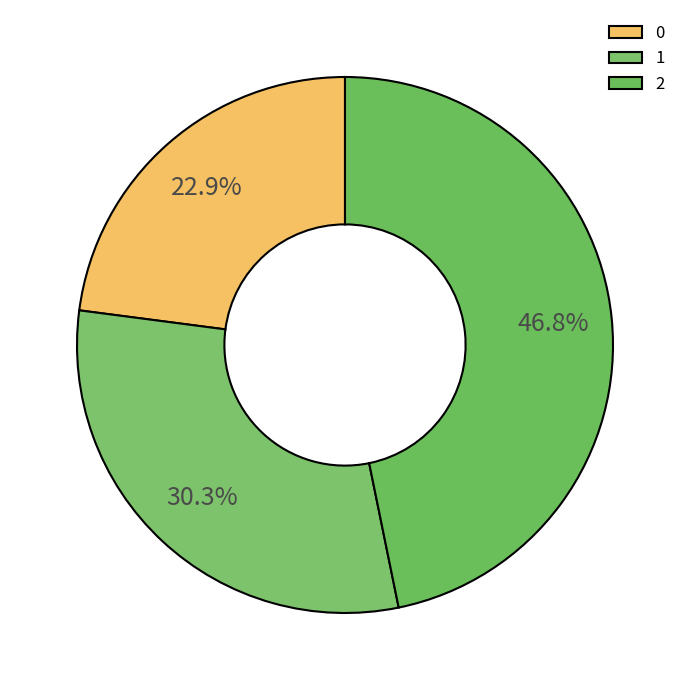

Do 2 and 0 together represent more than half of the pie?

Yes